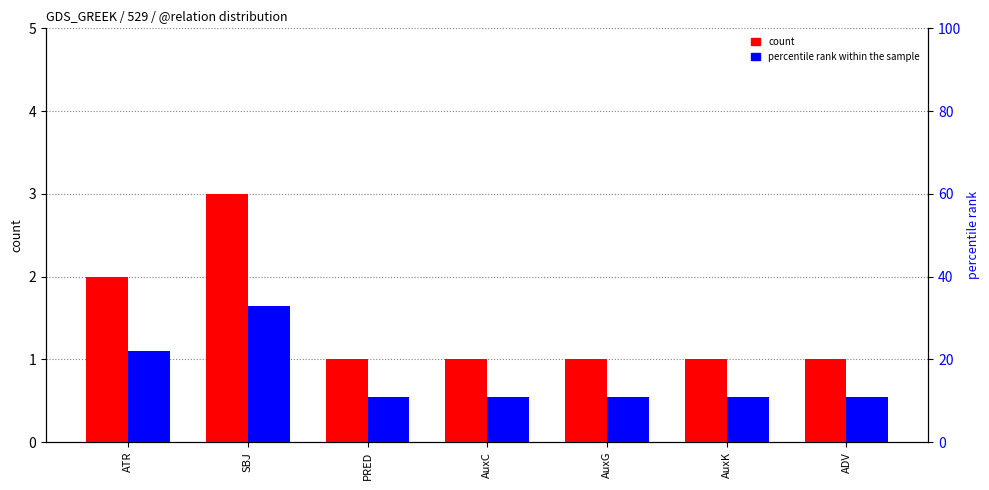

Between SBJ and AuxC, which is larger?

SBJ